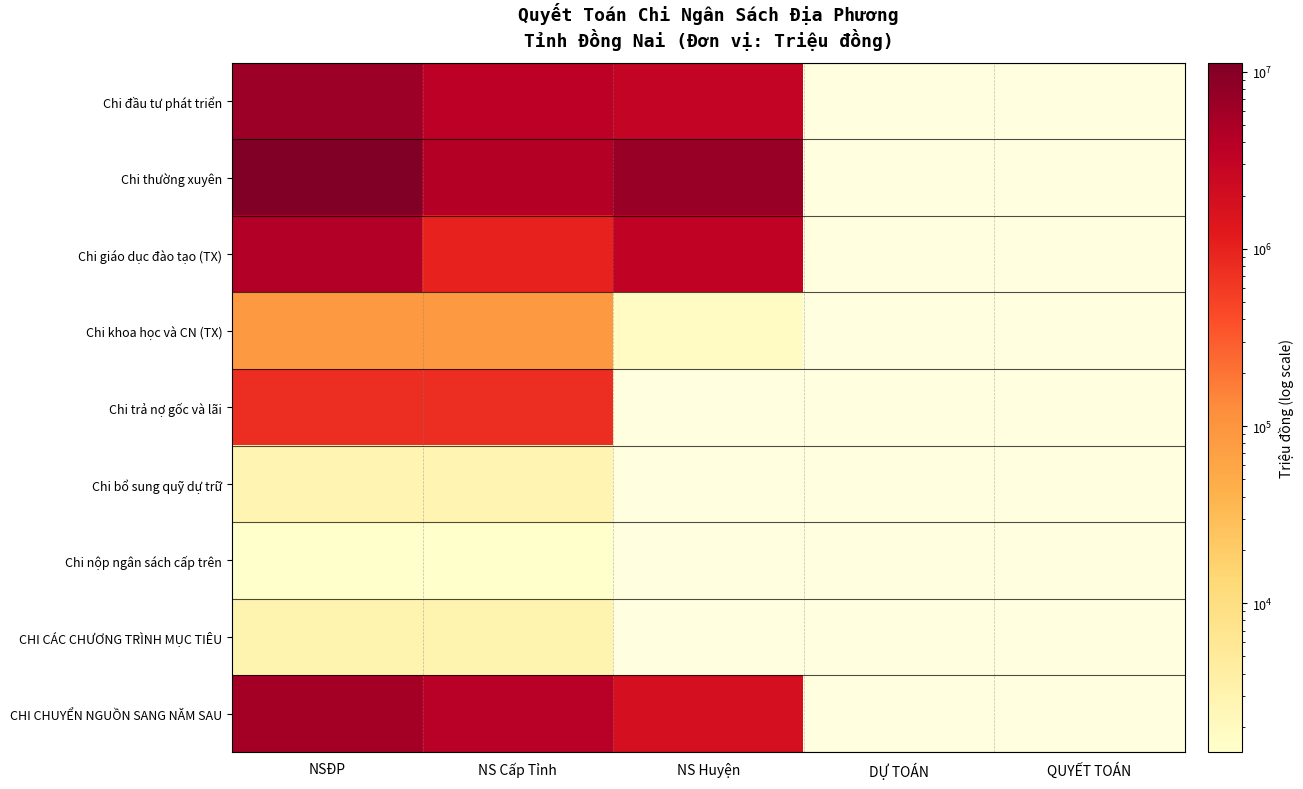

What is the minimum value for Chi nộp ngân sách cấp trên?

1447.0